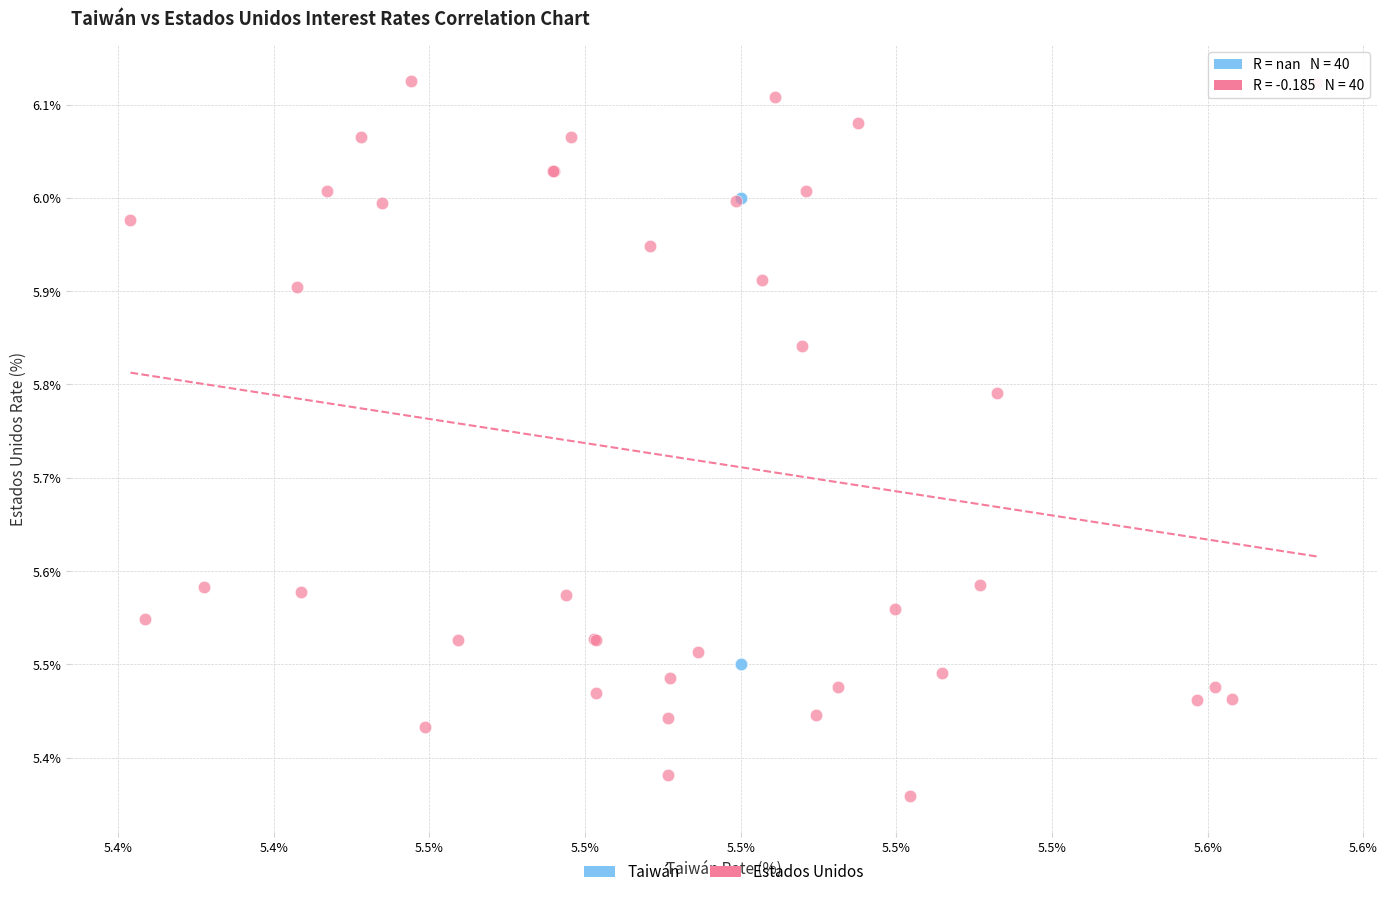

Which series has the widest spread of Y values?

Estados Unidos